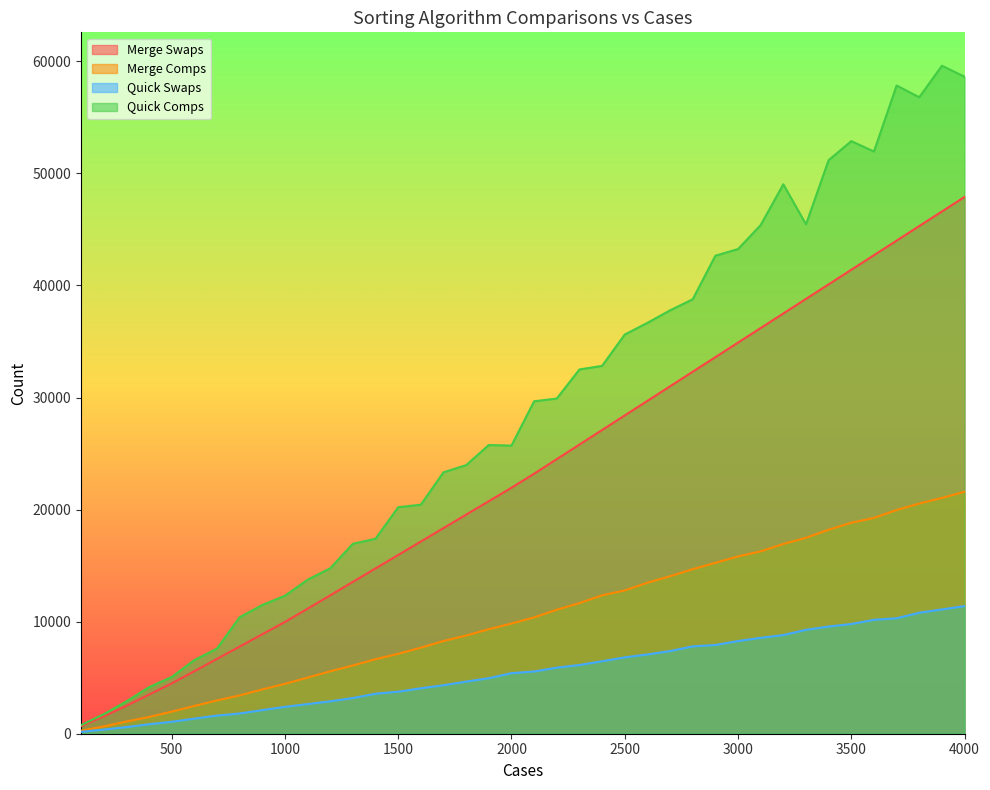

What is the sum of the Merge Swaps values at 3800 and 2300?

71108